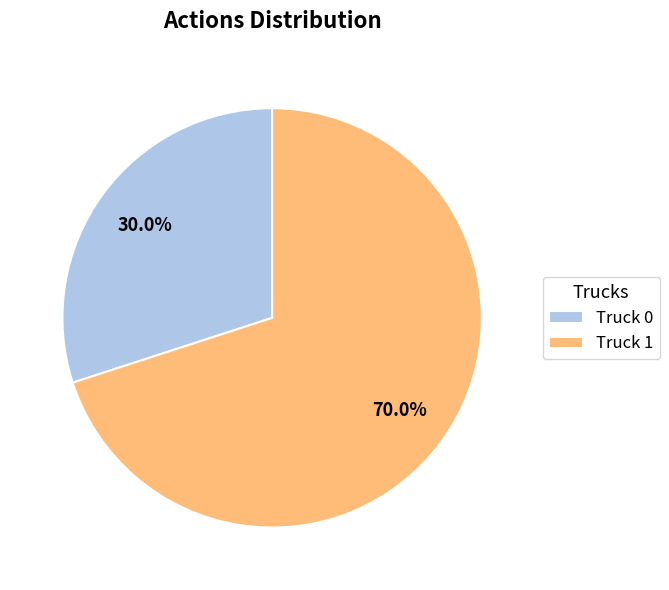

Count the number of slices in the pie.

2